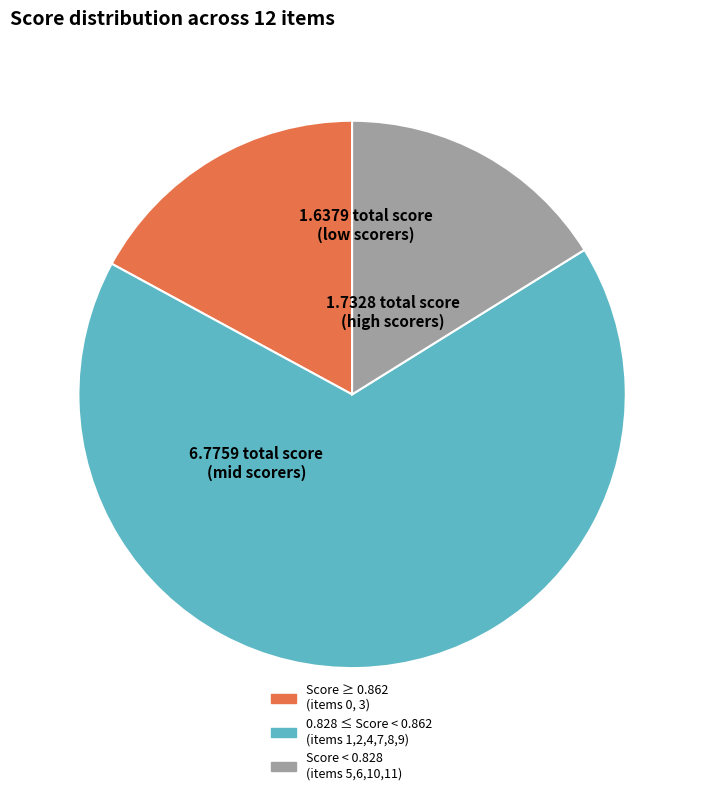

Does any single category account for the majority?

Yes